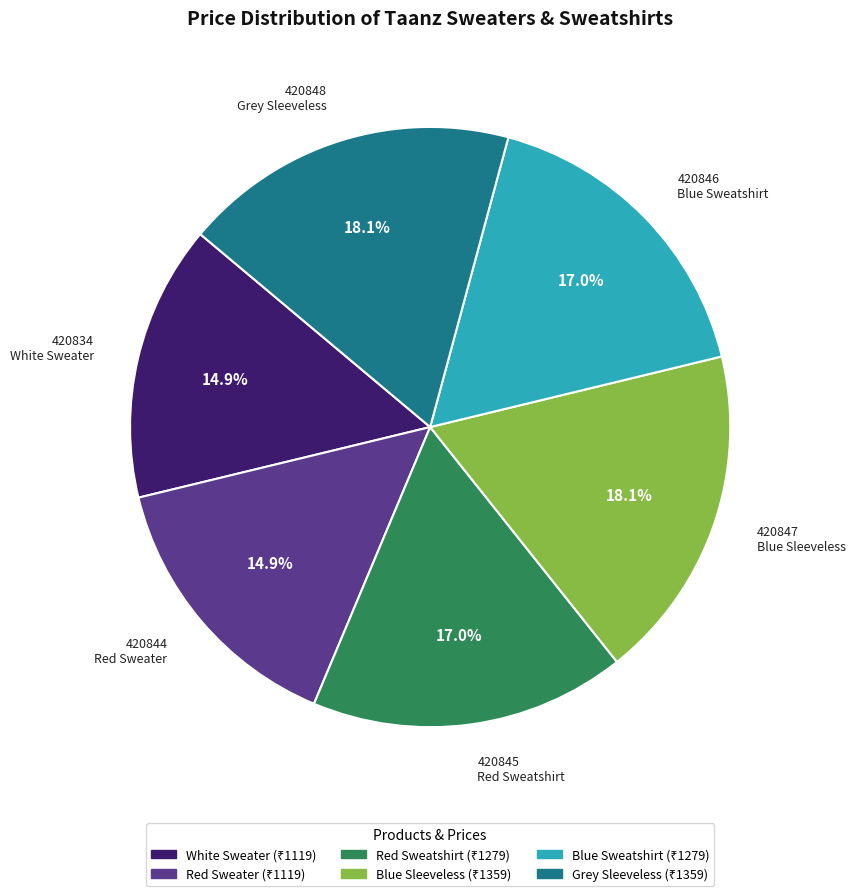

Does any single category account for the majority?

No